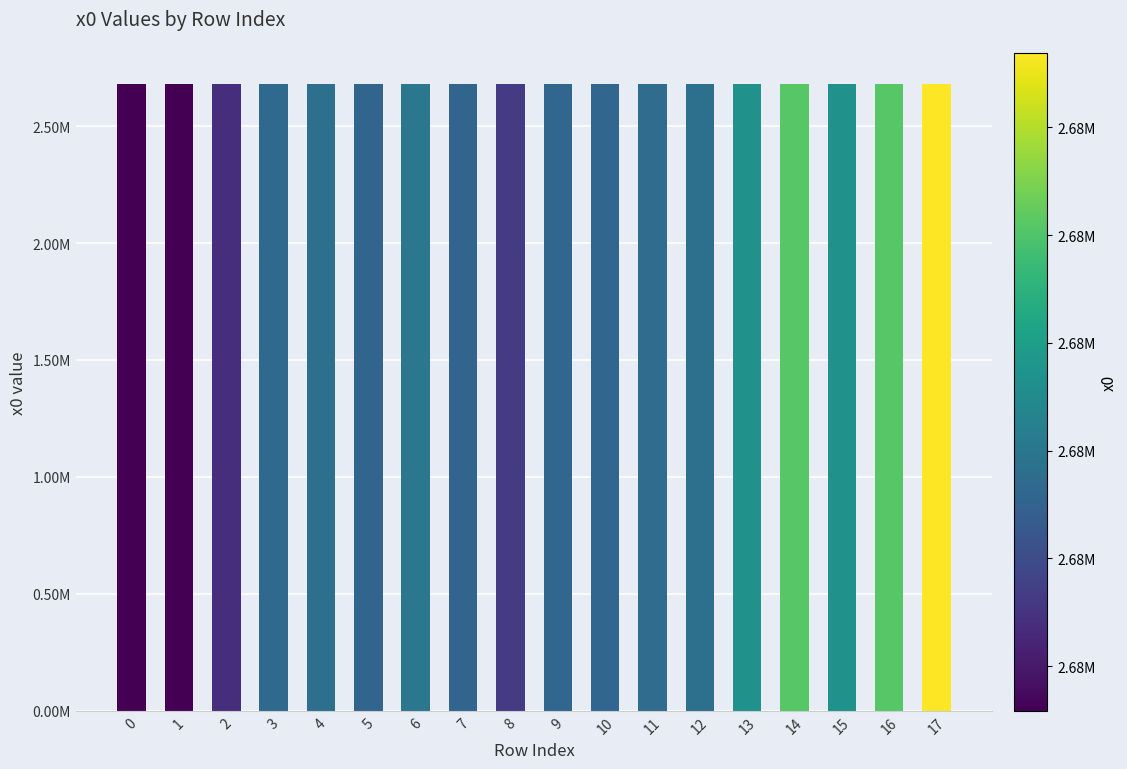

Are the bars horizontal?

No